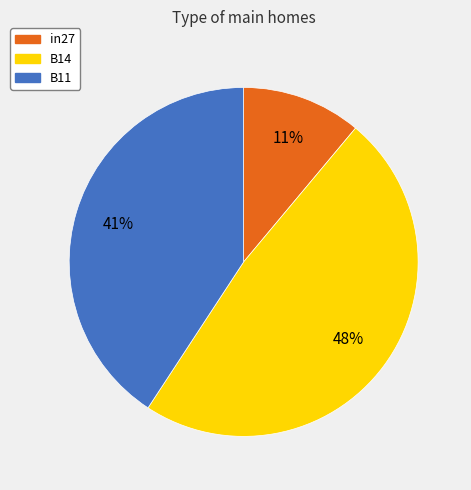

Between in27 and B11, which is larger?

B11